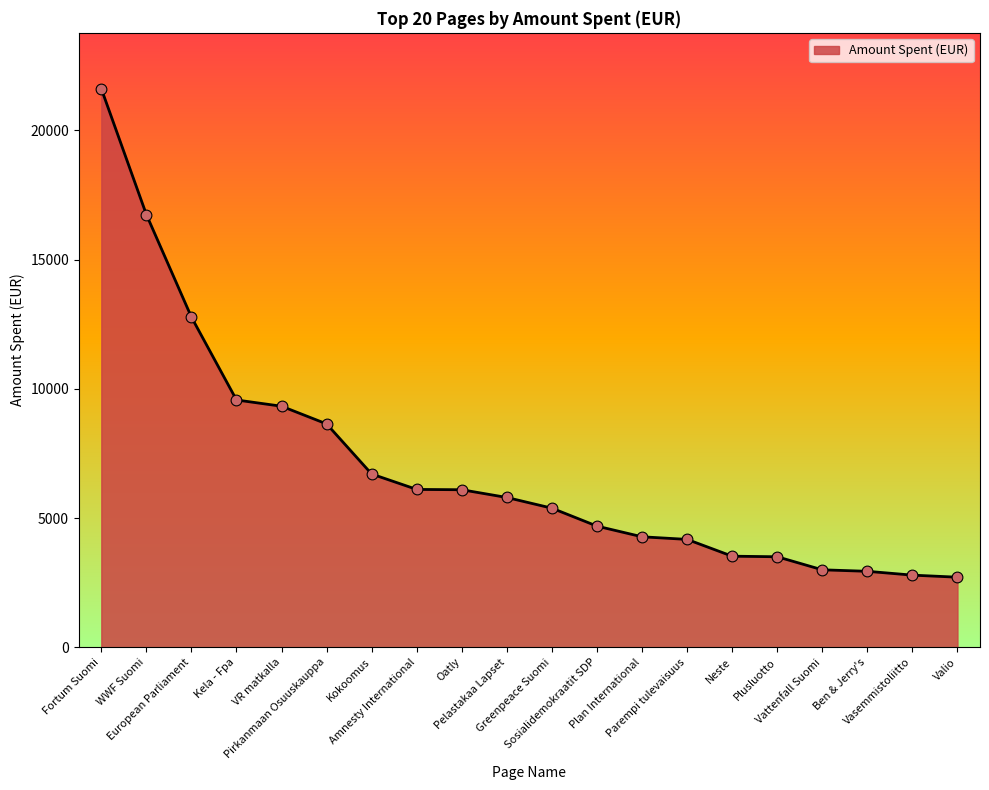

What is the ratio of the value at Ben & Jerry's to the value at Parempi tulevaisuus?

0.7